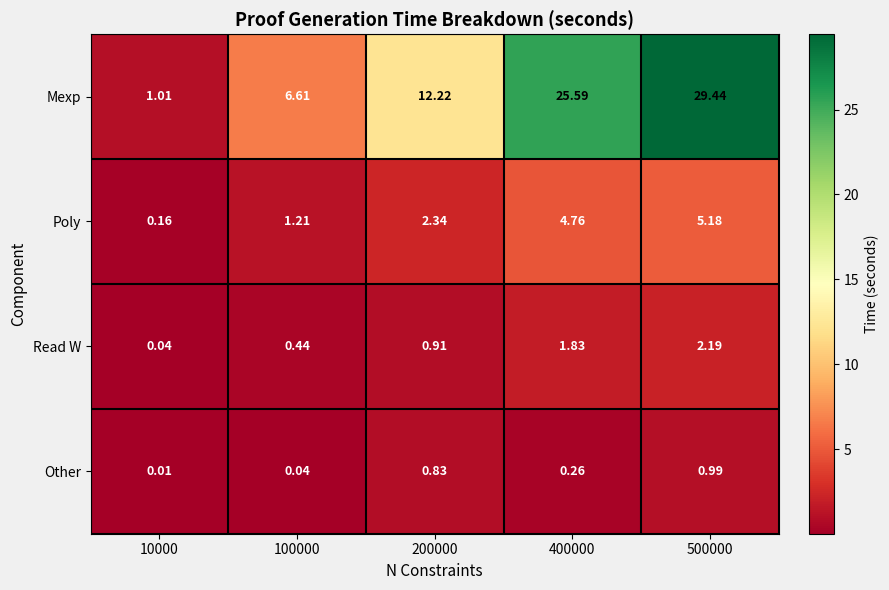

Is the value of Other at 500000 greater than the value of Poly at 100000?

No